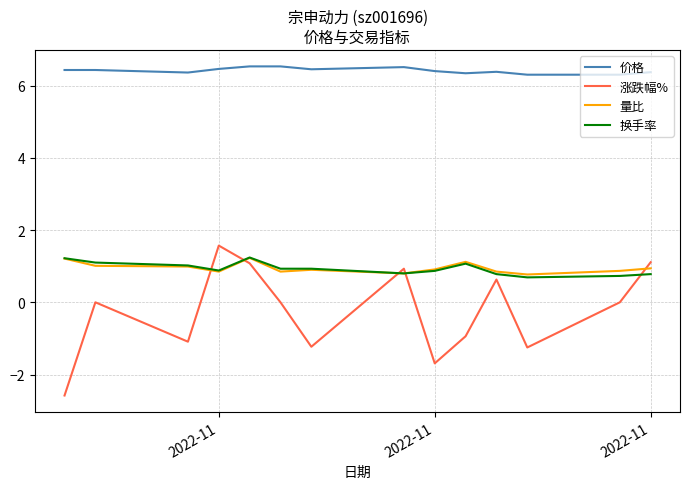

How many categories are shown in the chart?

14